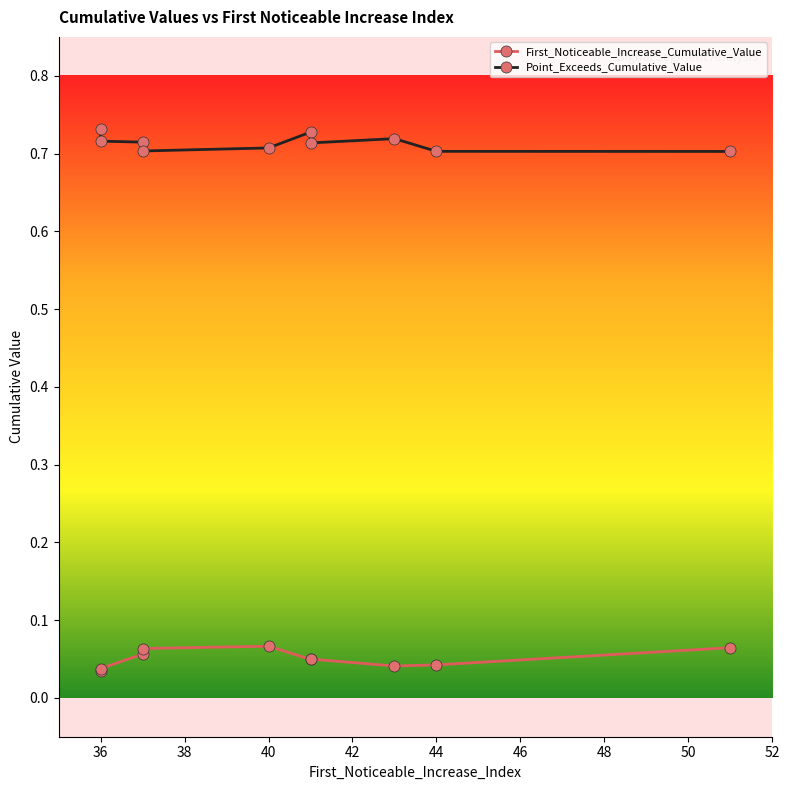

Rank the series by their maximum value, from highest to lowest.

Point_Exceeds_Cumulative_Value, First_Noticeable_Increase_Cumulative_Value